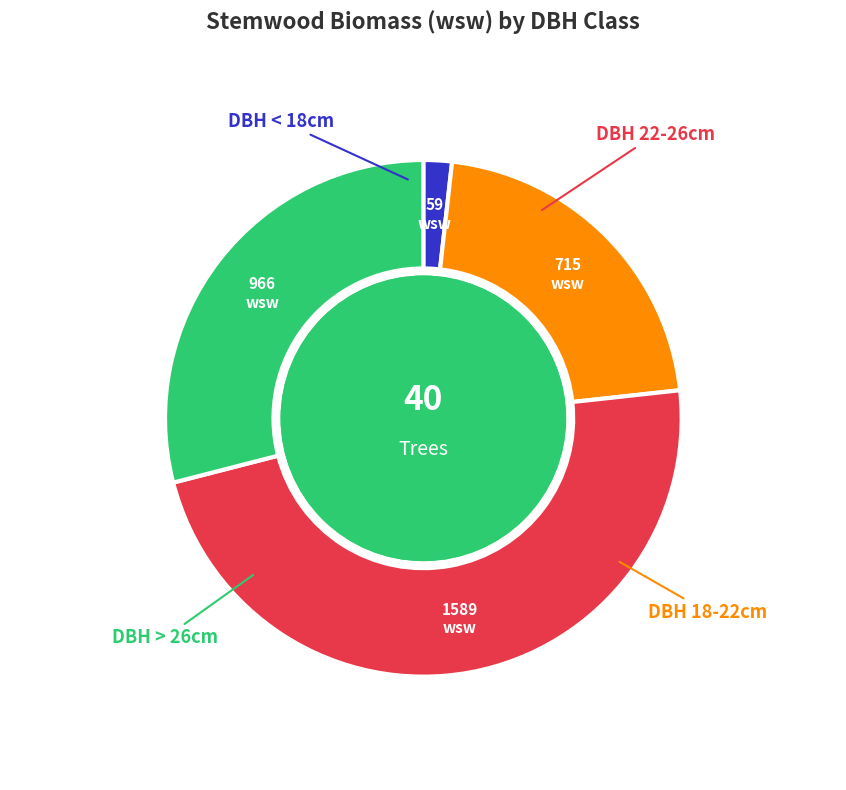

Is there any slice that represents more than half of the pie?

No